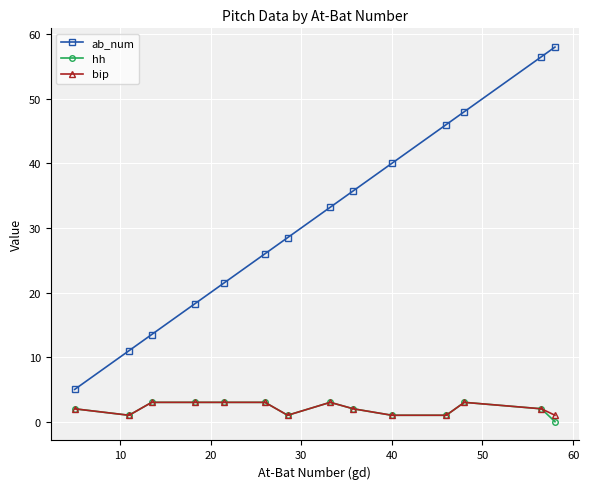

What is the maximum value shown in the chart?

58.0